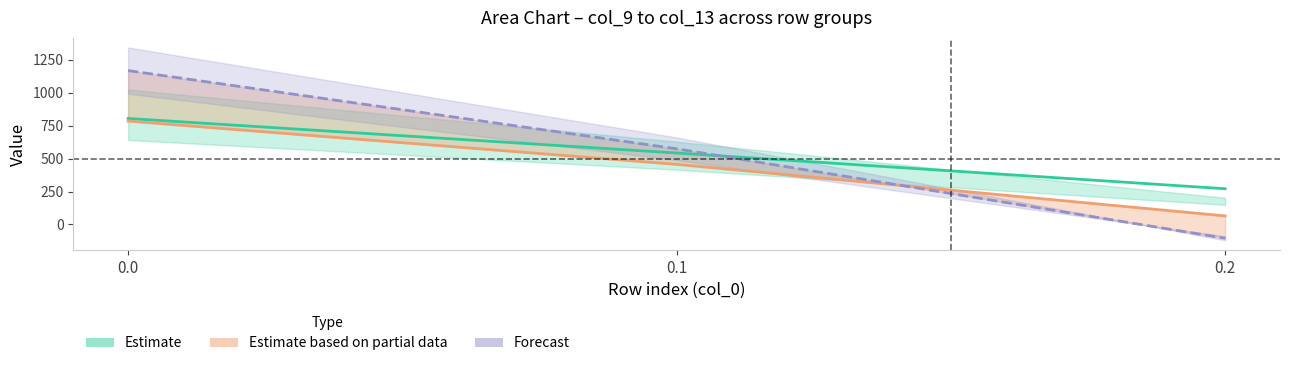

What is the difference between the second highest and minimum values in the col_10 series?

678.4